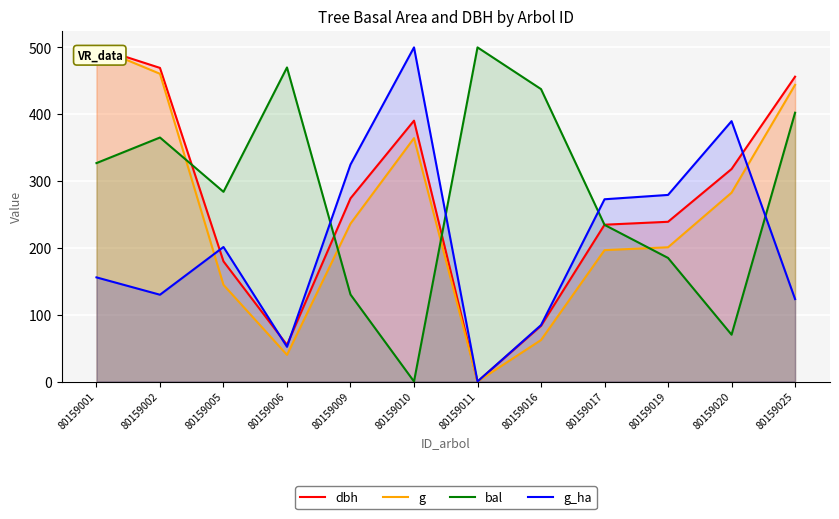

What is the sum of all bal values?

3405.2